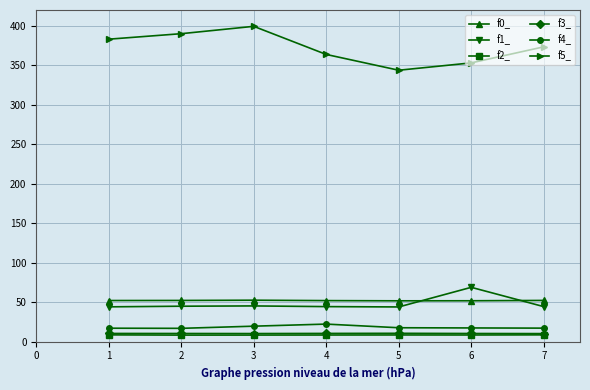

The value of f5_ at 6 is 550.3. True or false?

False